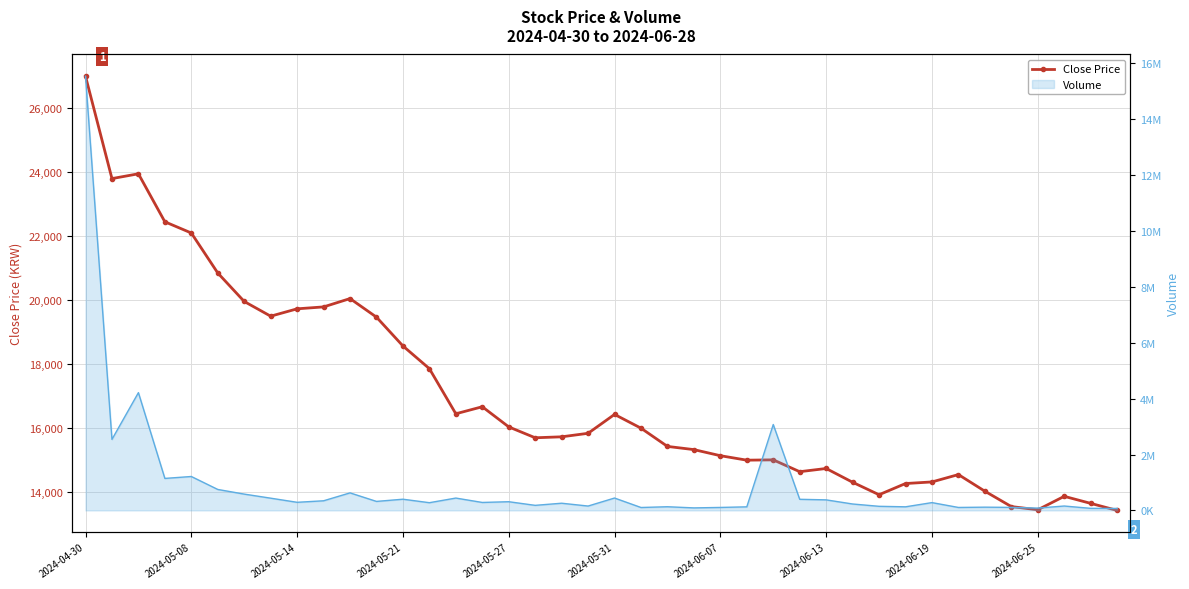

The value at 38 is 13650. True or false?

True